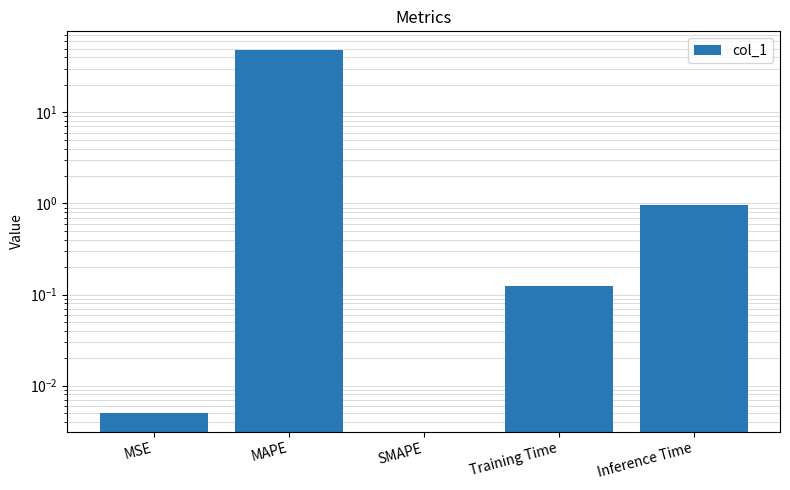

Reading right to left, transcribe all the data shown in this chart.

1.0	0.1	0.0	48.8	0.0